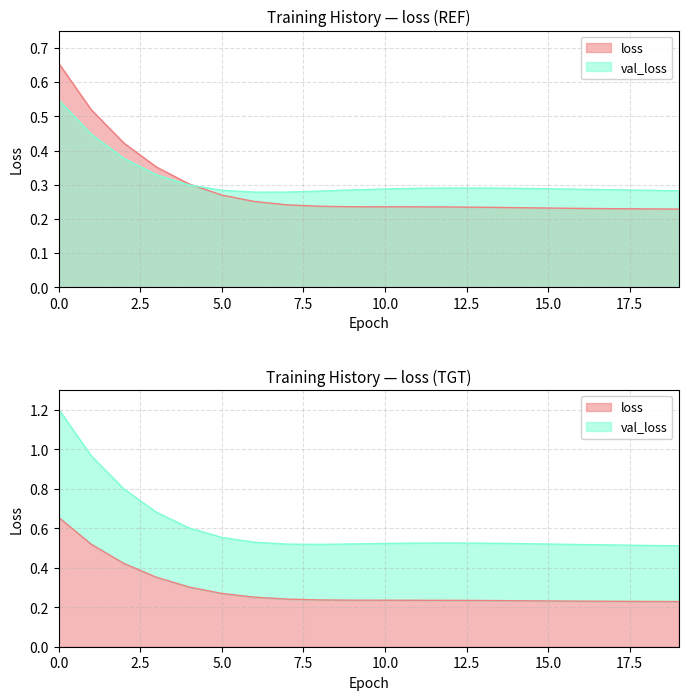

Which series has the largest total across all categories?

val_loss